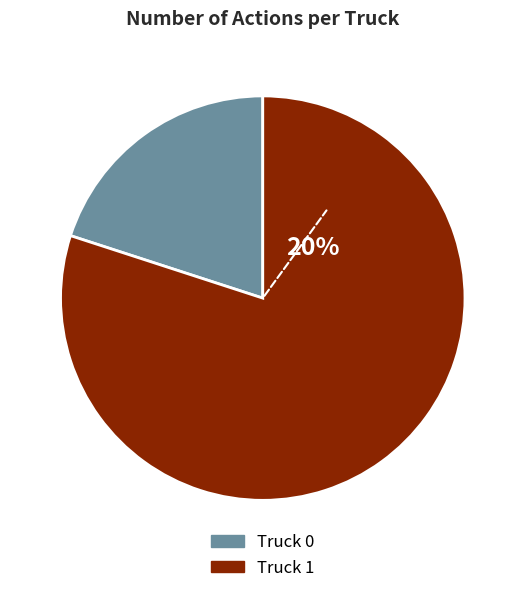

Is it true that Truck 0 is 31% of the pie?

False